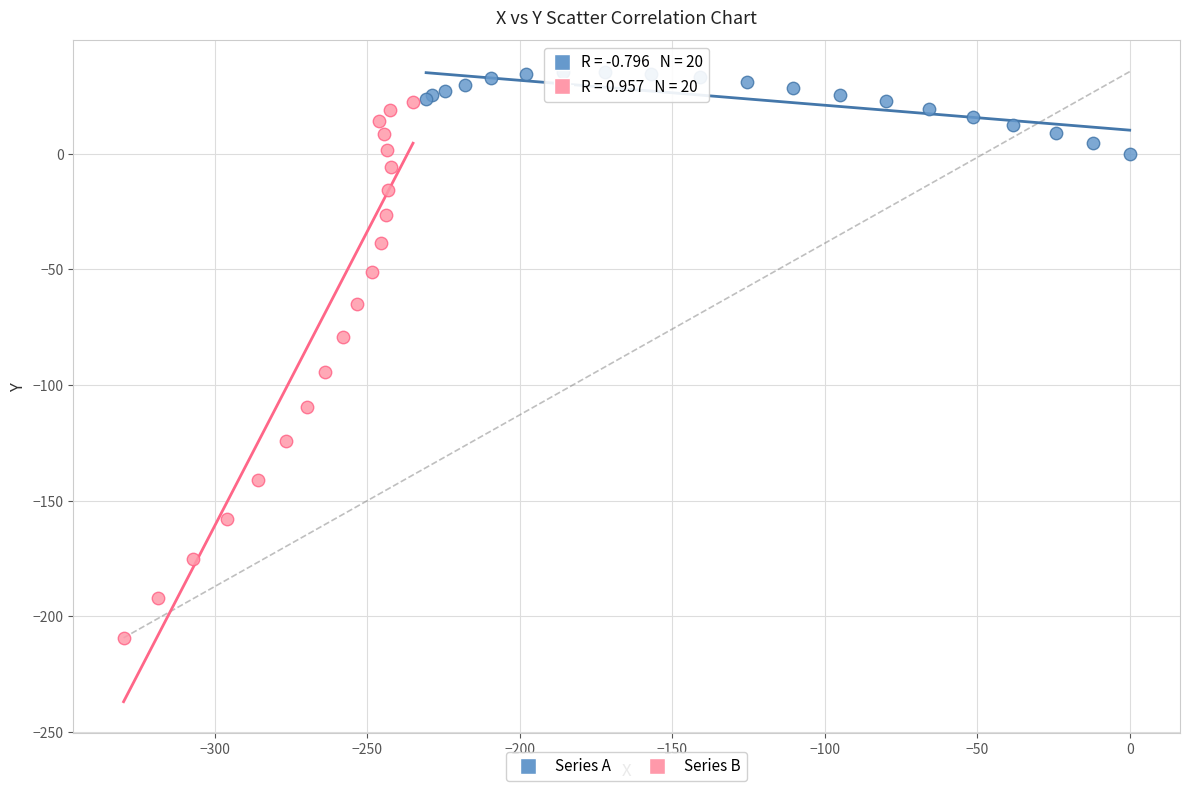

Which series contains the lowest Y value?

Series B